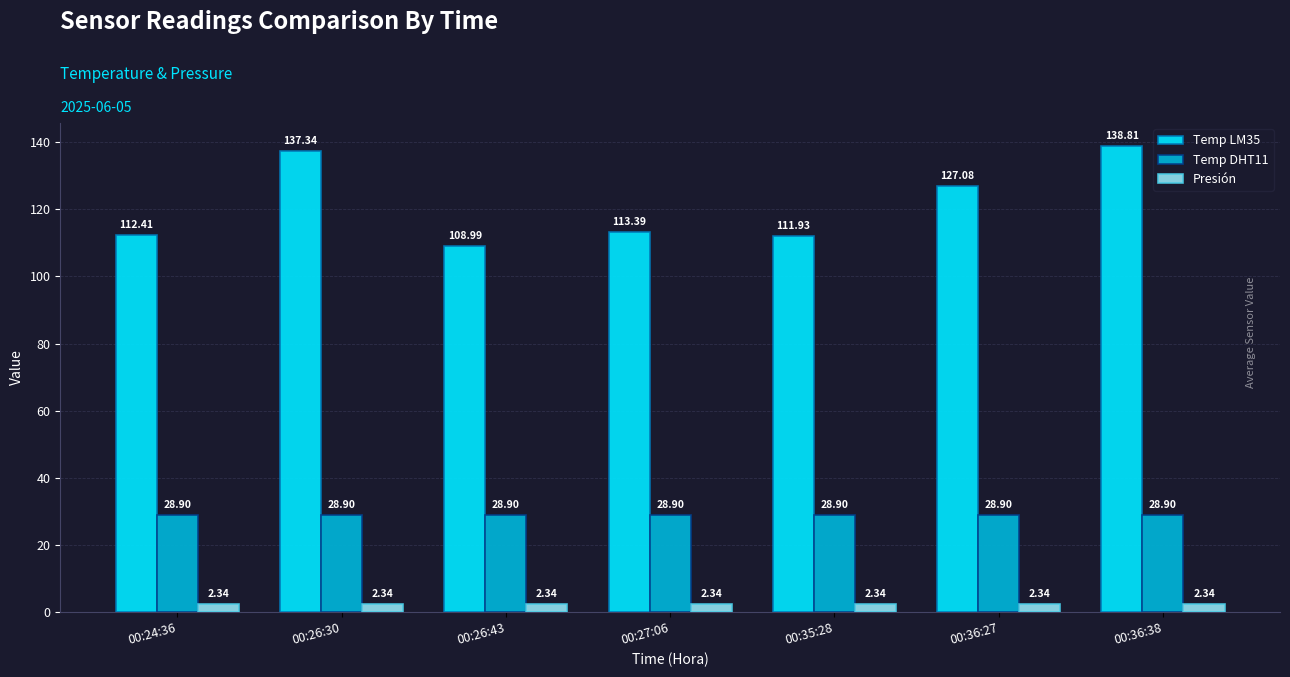

What is the sum of the Temp DHT11 values at 00:26:30 and 00:36:38?

57.8